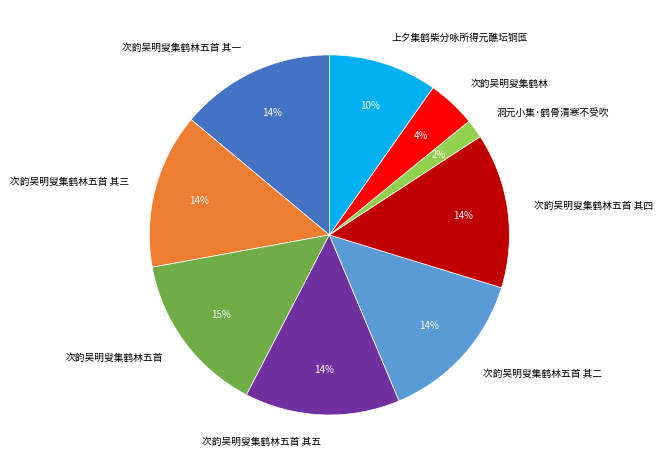

To the nearest percent, what portion does 次韵吴明叟集鹤林五首 其五 represent?

14%